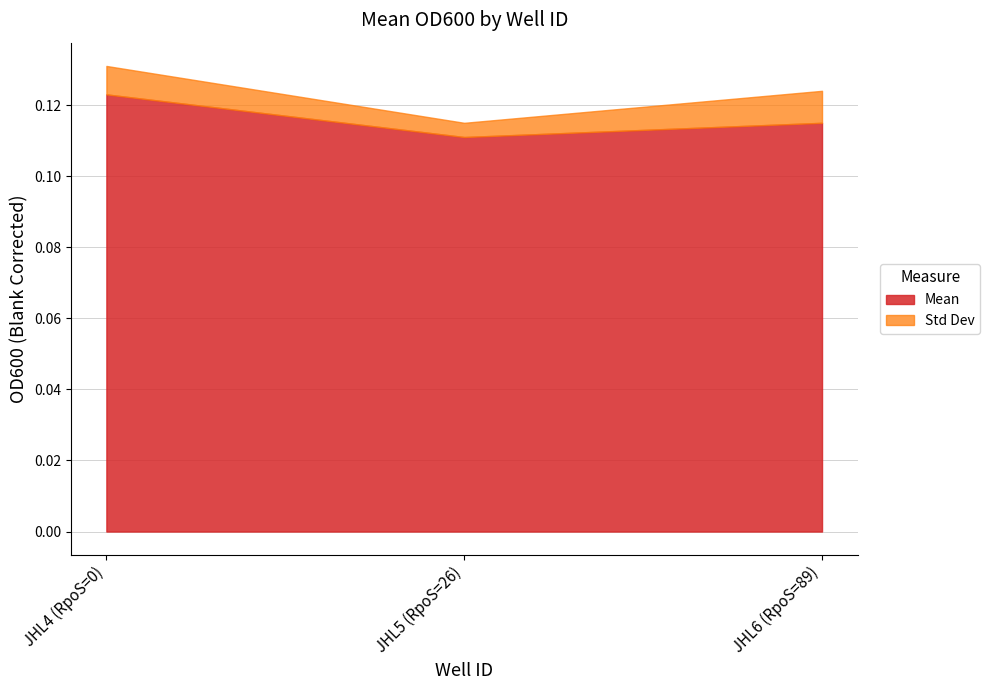

Which series has the largest total across all categories?

Mean